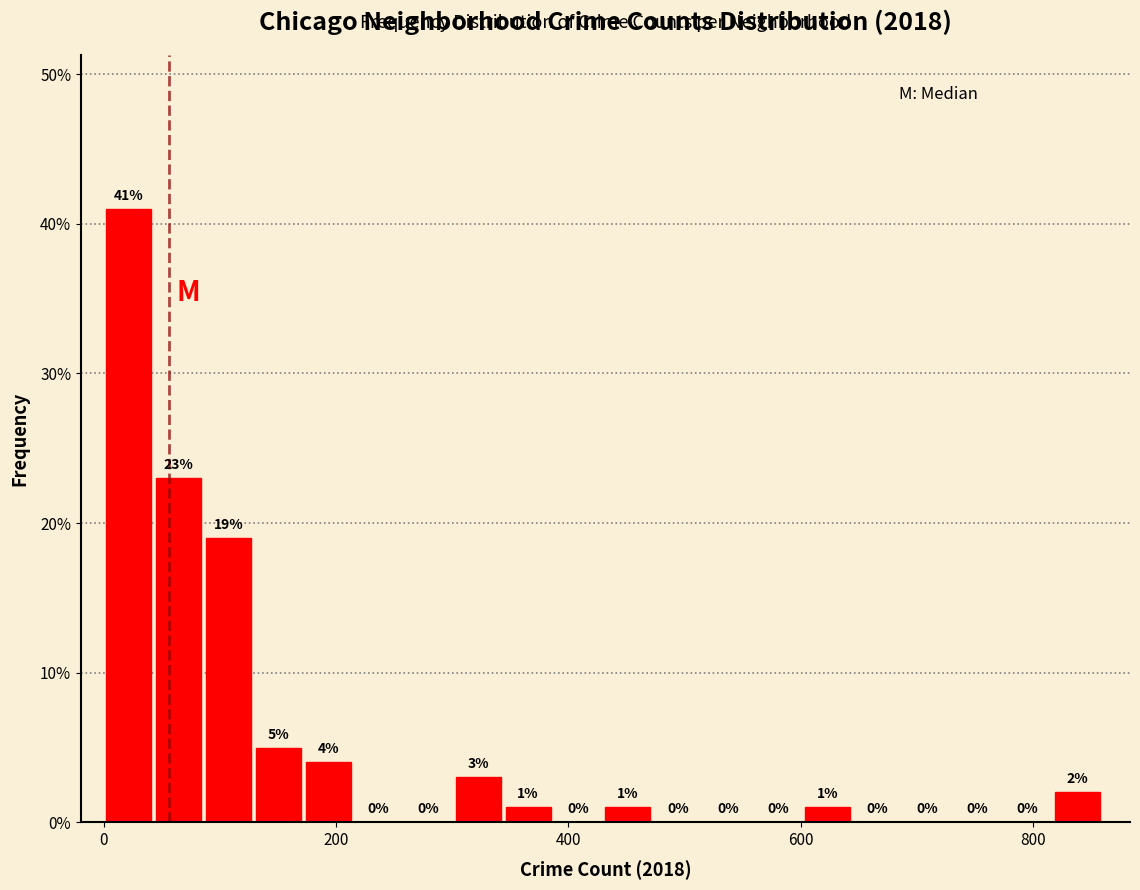

Read against the x-axis, roughly where is the centre of the tallest bar?

20